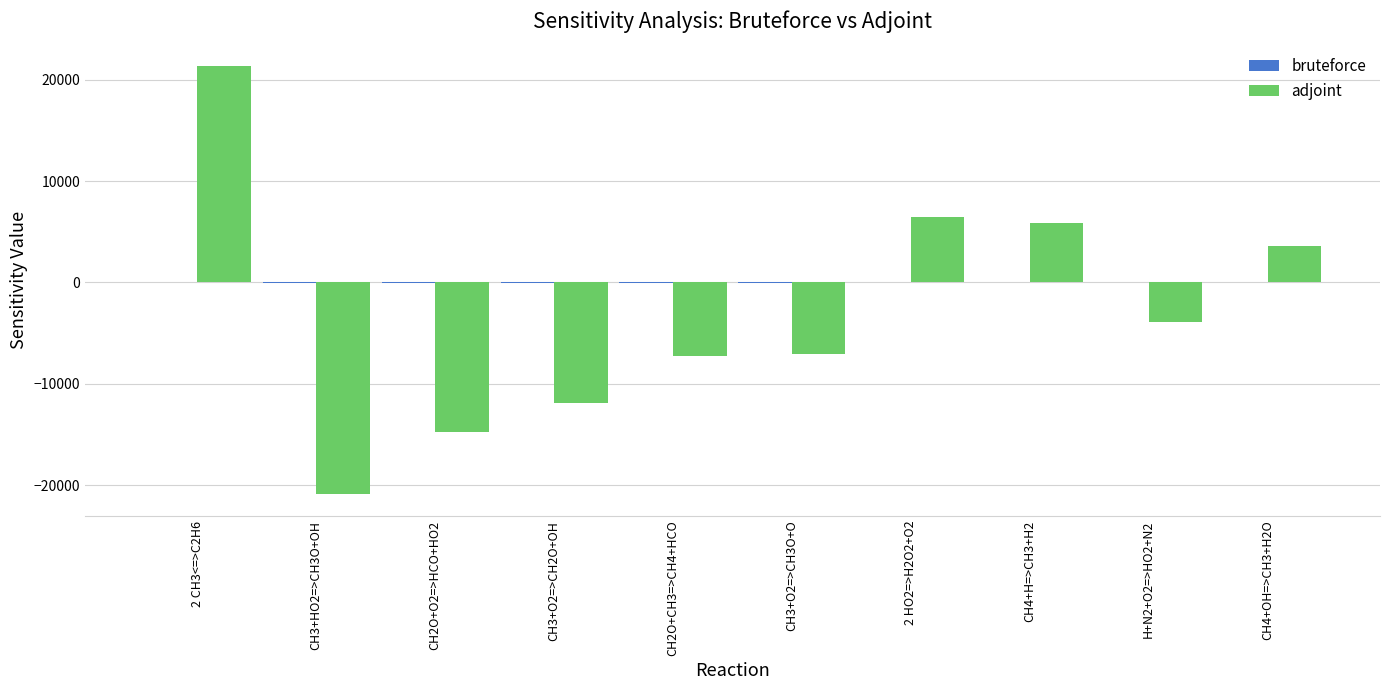

Which series changed the most between 2 HO2=>H2O2+O2 and H+N2+O2=>HO2+N2?

adjoint